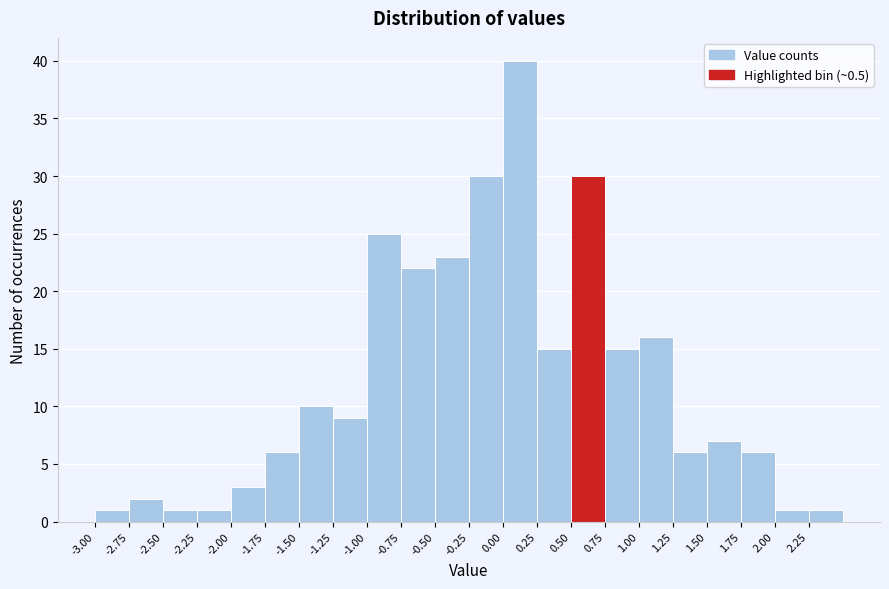

Reading left to right, transcribe this chart: for each bar, give the range it covers on the x-axis and its height. The values are not printed on the chart, so give them approximately, as read against the axis.

-3.00 to -2.75: 1
-2.75 to -2.50: 2
-2.50 to -2.25: 1
-2.25 to -2.00: 1
-2.00 to -1.75: 3
-1.75 to -1.50: 6
-1.50 to -1.25: 10
-1.25 to -1.00: 9
-1.00 to -0.75: 25
-0.75 to -0.50: 22
-0.50 to -0.25: 23
-0.25 to 0.00: 30
0.00 to 0.25: 40
0.25 to 0.50: 15
0.50 to 0.75: 30
0.75 to 1.00: 15
1.00 to 1.25: 16
1.25 to 1.50: 6
1.50 to 1.75: 7
1.75 to 2.00: 6
2.00 to 2.25: 1
2.25 to 2.50: 1